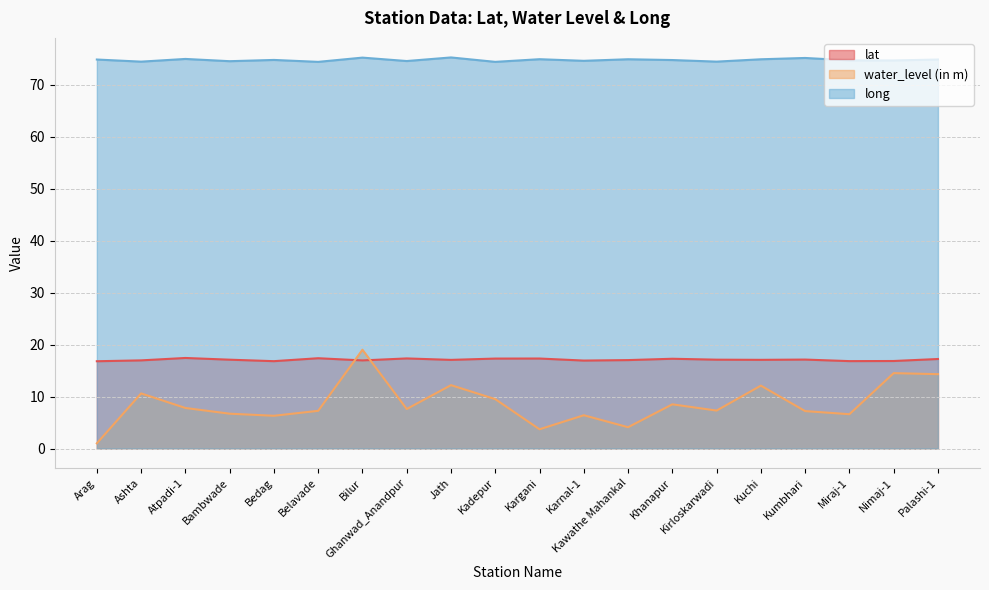

Reading left to right, list all the values displayed in this chart.

lat: Arag=16.8	Ashta=17.0	Atpadi-1=17.4	Bambwade=17.1	Bedag=16.8	Belavade=17.4	Bilur=16.9	Ghanwad_Anandpur=17.3	Jath=17.1	Kadepur=17.3	Kargani=17.3	Karnal-1=16.9	Kawathe Mahankal=17.0	Khanapur=17.3	Kirloskarwadi=17.1	Kuchi=17.1	Kumbhari=17.1	Miraj-1=16.8	Nimaj-1=16.8	Palashi-1=17.2
water_level (in m): Arag=1.0	Ashta=10.6	Atpadi-1=7.8	Bambwade=6.7	Bedag=6.3	Belavade=7.2	Bilur=19.0	Ghanwad_Anandpur=7.6	Jath=12.2	Kadepur=9.5	Kargani=3.7	Karnal-1=6.4	Kawathe Mahankal=4.1	Khanapur=8.5	Kirloskarwadi=7.3	Kuchi=12.1	Kumbhari=7.2	Miraj-1=6.6	Nimaj-1=14.5	Palashi-1=14.3
long: Arag=74.8	Ashta=74.4	Atpadi-1=74.9	Bambwade=74.5	Bedag=74.7	Belavade=74.4	Bilur=75.2	Ghanwad_Anandpur=74.5	Jath=75.2	Kadepur=74.4	Kargani=74.9	Karnal-1=74.6	Kawathe Mahankal=74.9	Khanapur=74.7	Kirloskarwadi=74.4	Kuchi=74.9	Kumbhari=75.1	Miraj-1=74.6	Nimaj-1=74.6	Palashi-1=74.8